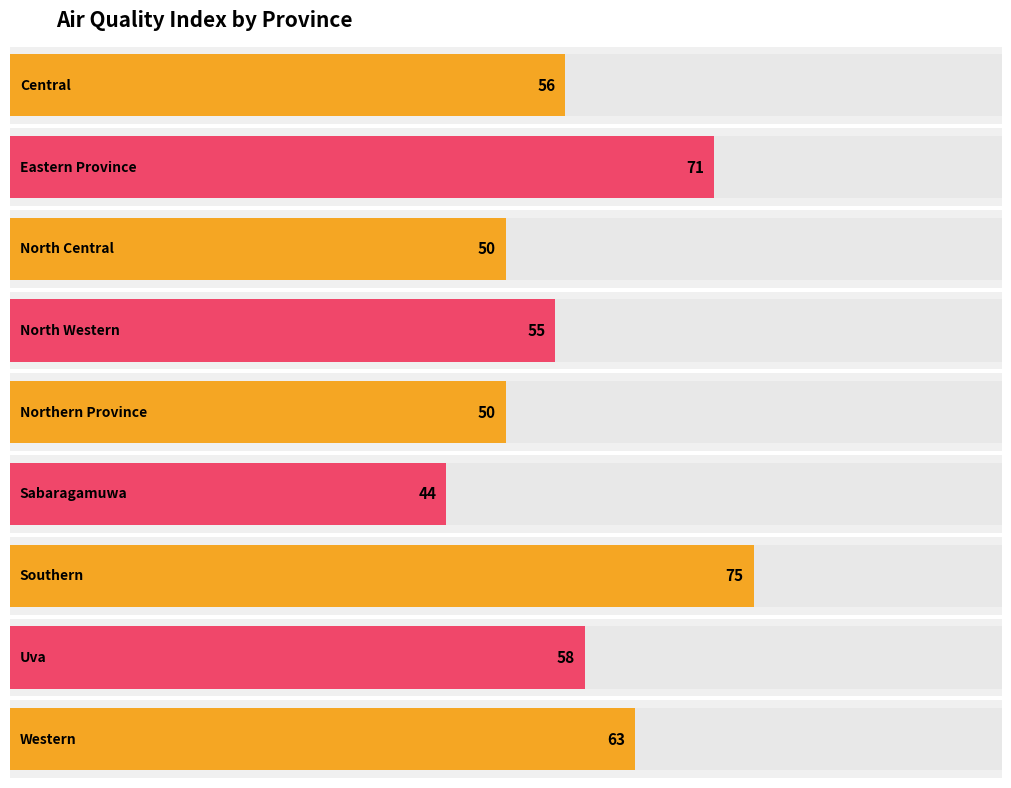

Where is the data nearest to the value 59?

Uva